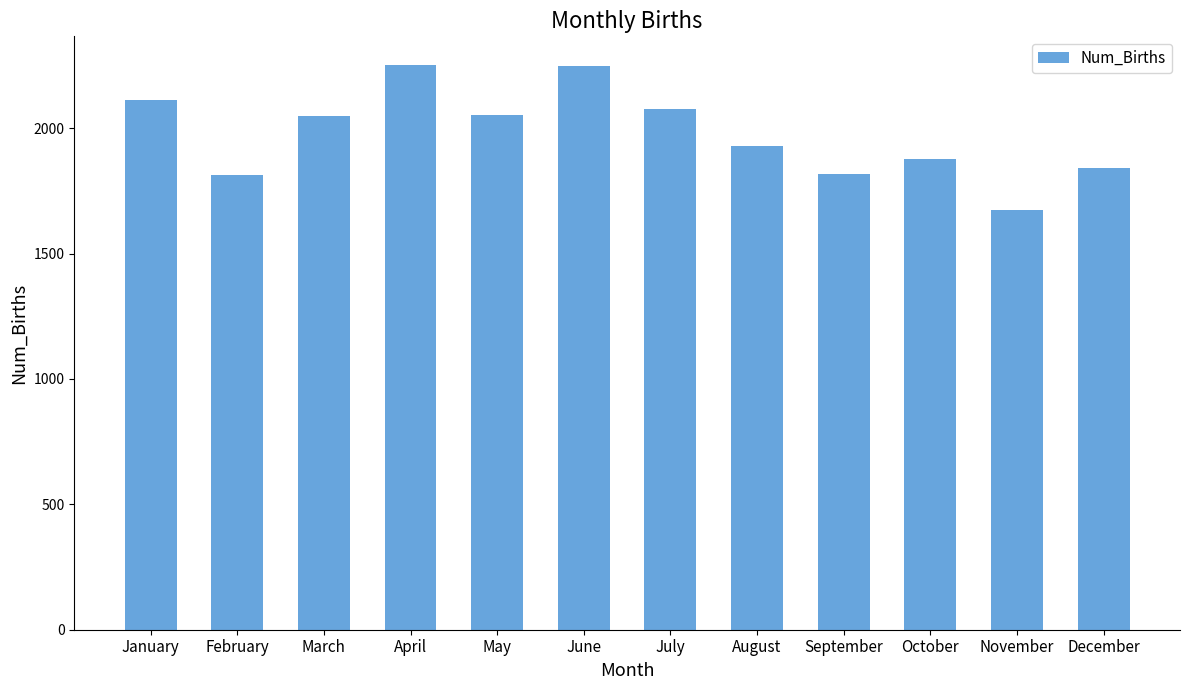

What value does the data have at September, to the nearest 10?

1820